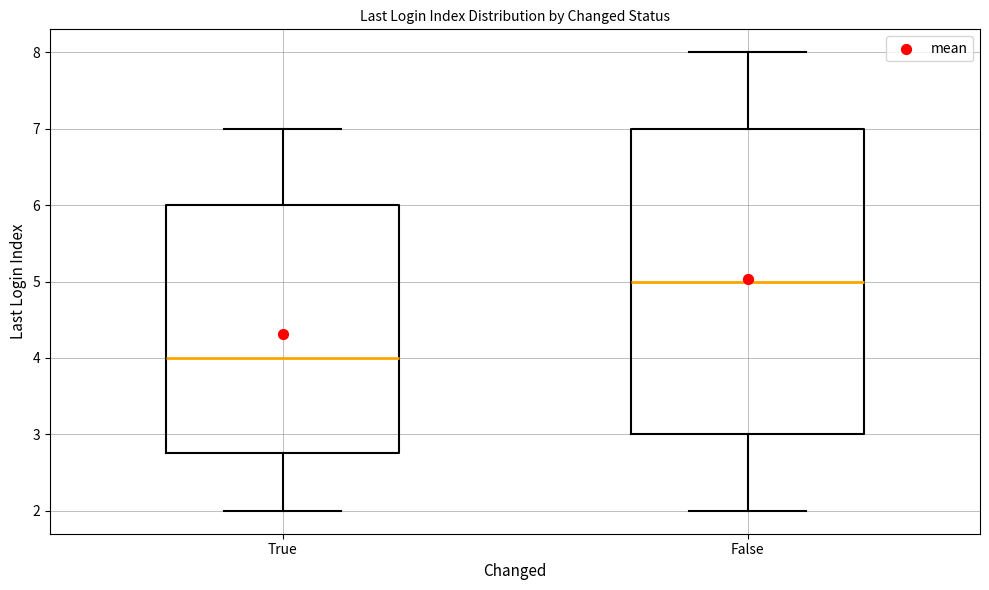

Reading left to right, transcribe this box plot: for each box, give where its median line is, the range the box spans, and where its two whiskers end, as read against the y-axis. The values are not printed on the chart, so give them approximately, as read against the axis.

True: median 4.0, box 2.8 to 6.0, whiskers 2.0 to 7.0
False: median 5.0, box 3.0 to 7.0, whiskers 2.0 to 8.0